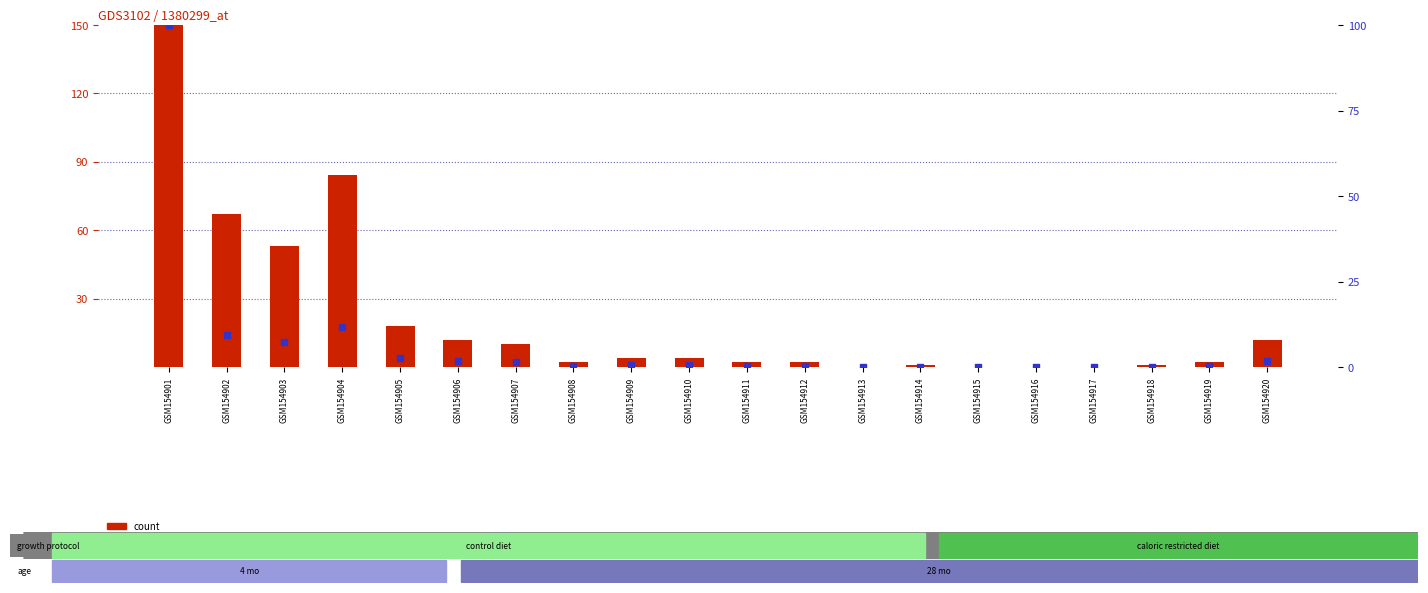

Which series has the widest spread of Y values?

count